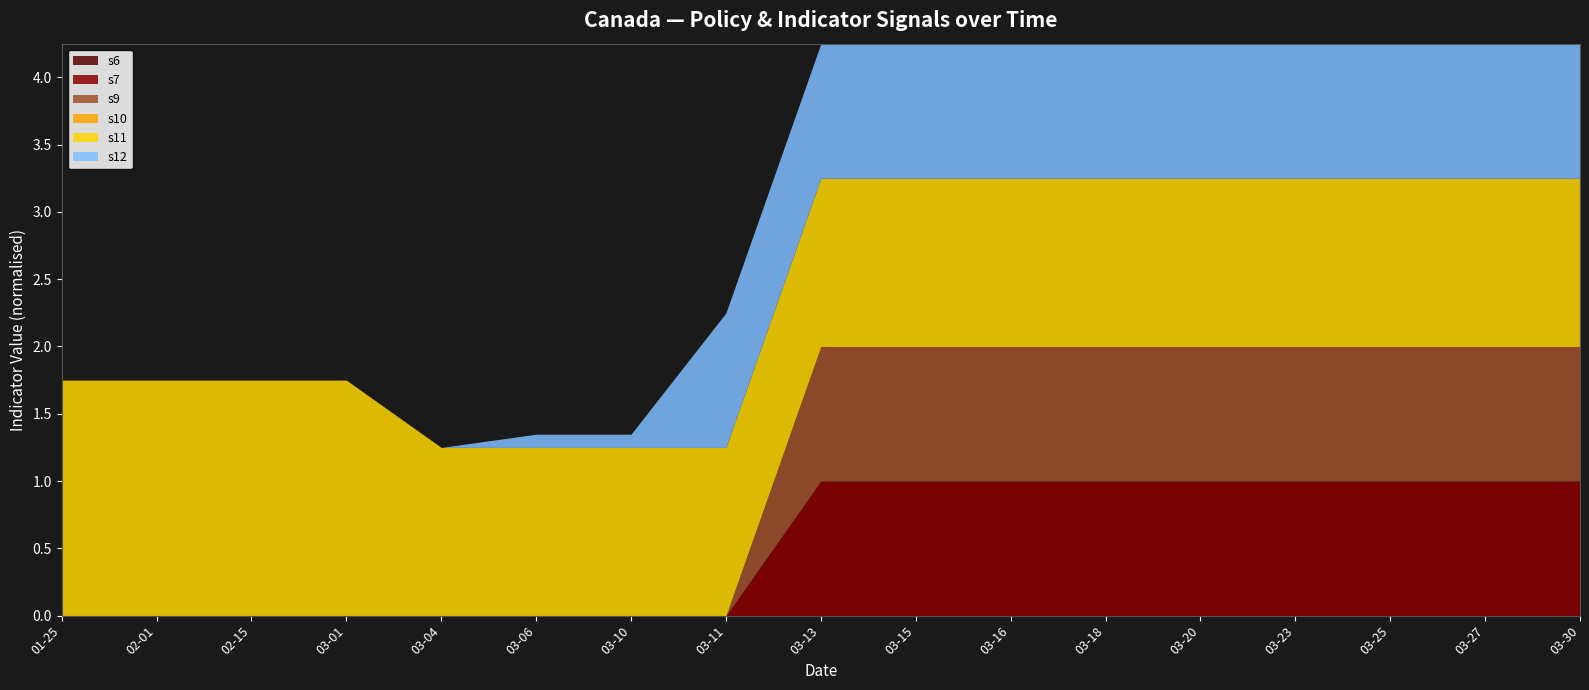

What is the difference between the maximum and minimum values in the s11 series?

0.5